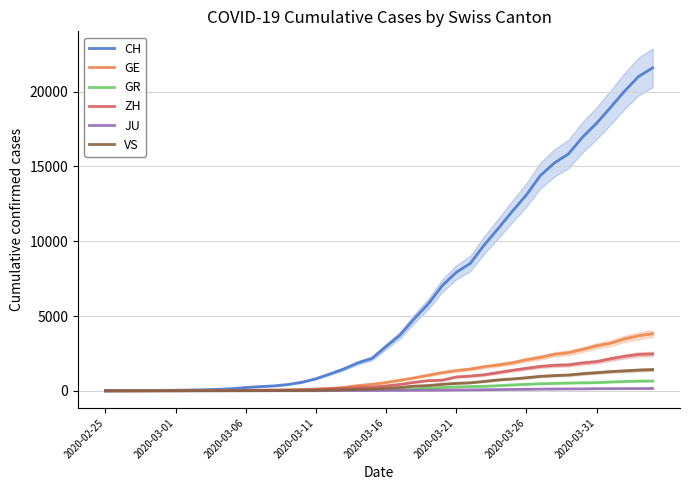

What is the value of the CH point at the 39th from the left?

21017